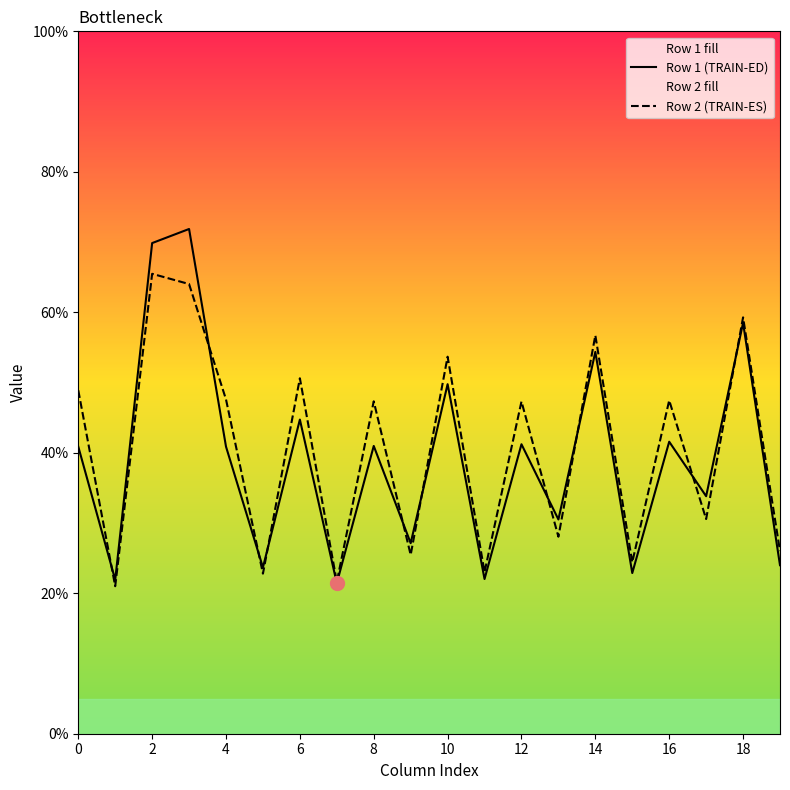

List the series in order of their peak value, highest first.

Row 1 (TRAIN-ED), Row 2 (TRAIN-ES)